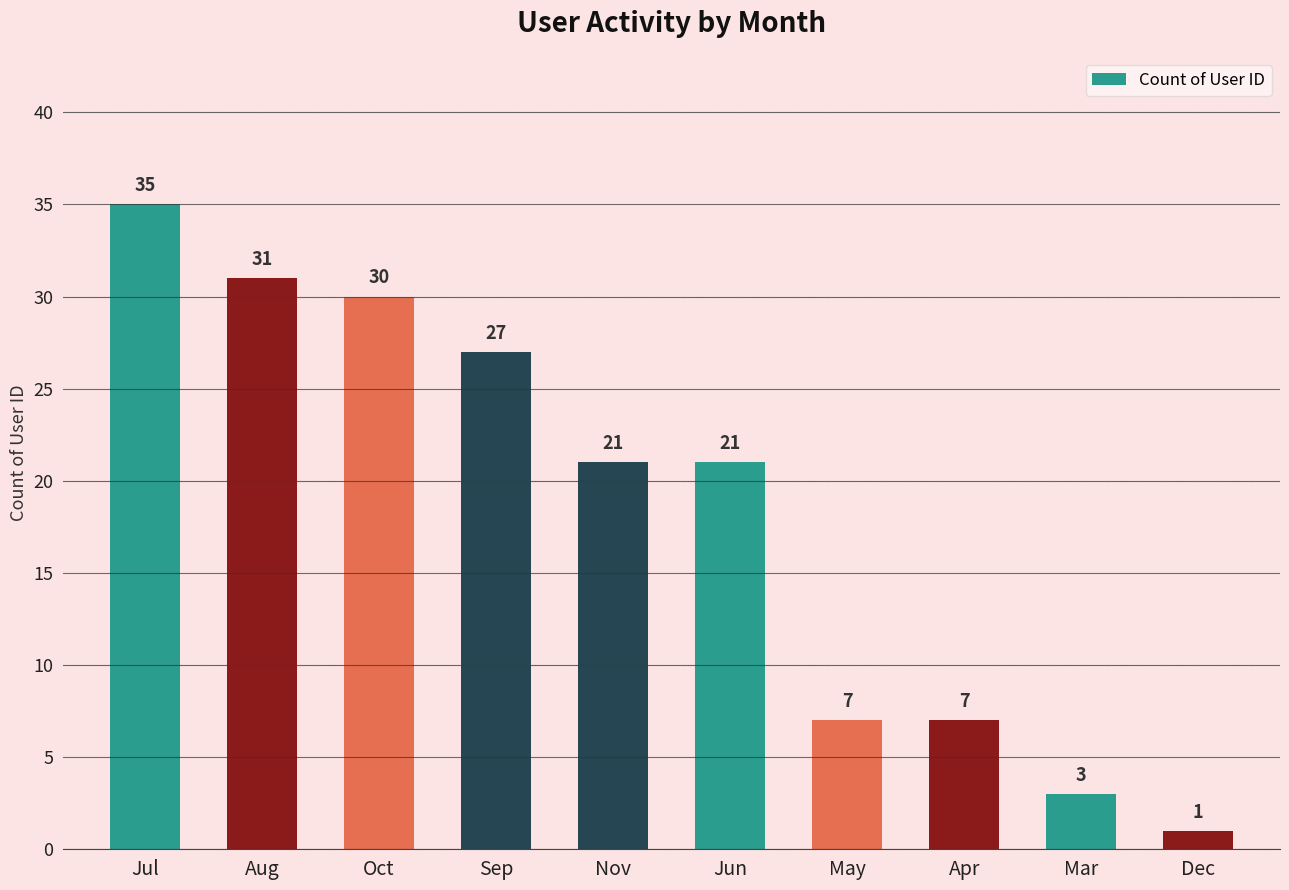

How many values are below 21?

4